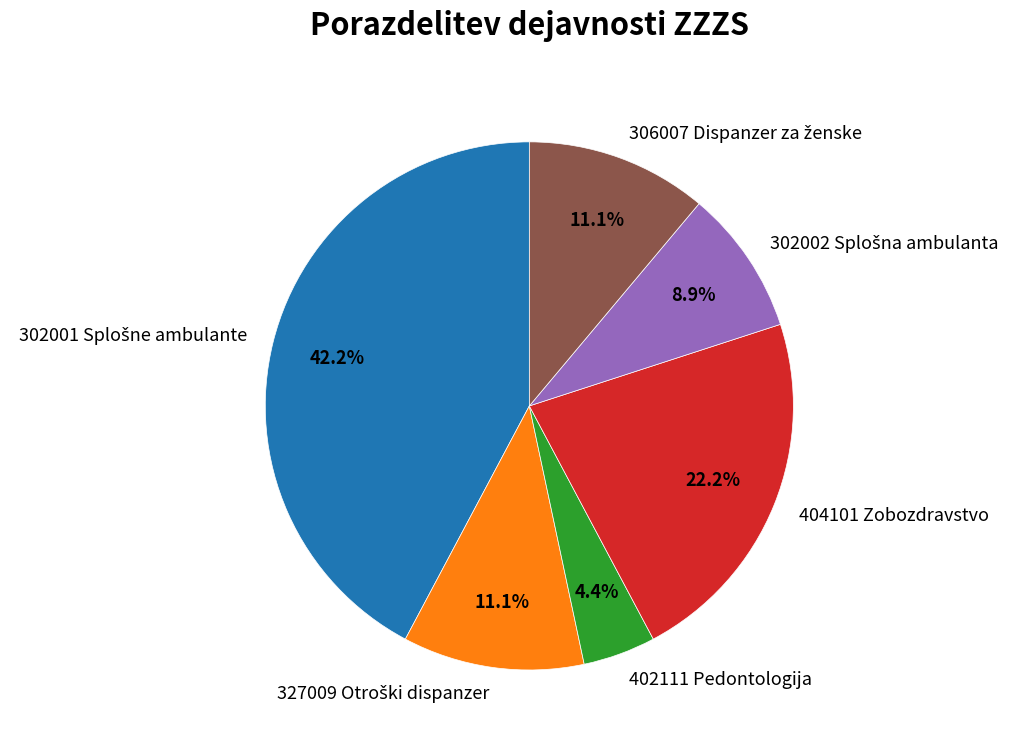

Count the number of slices in the pie.

6